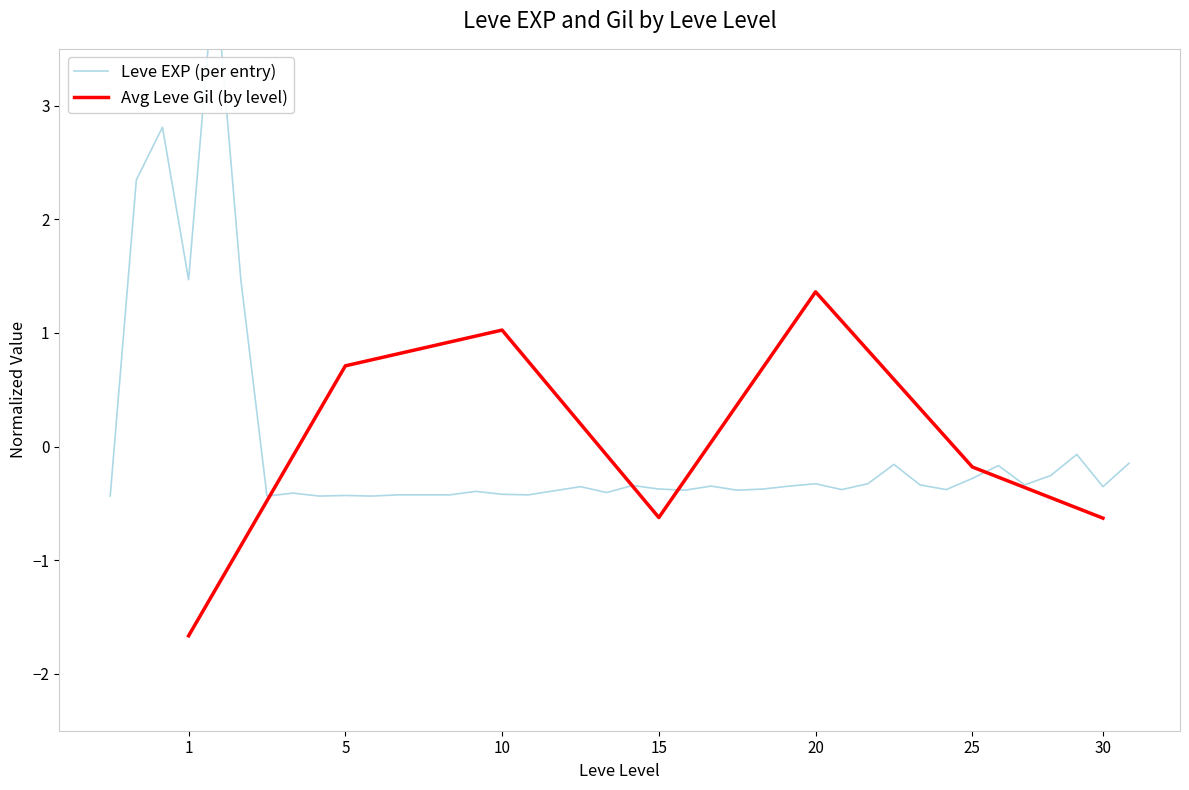

How many points are higher than both their immediate neighbors (excluding endpoints)?

12